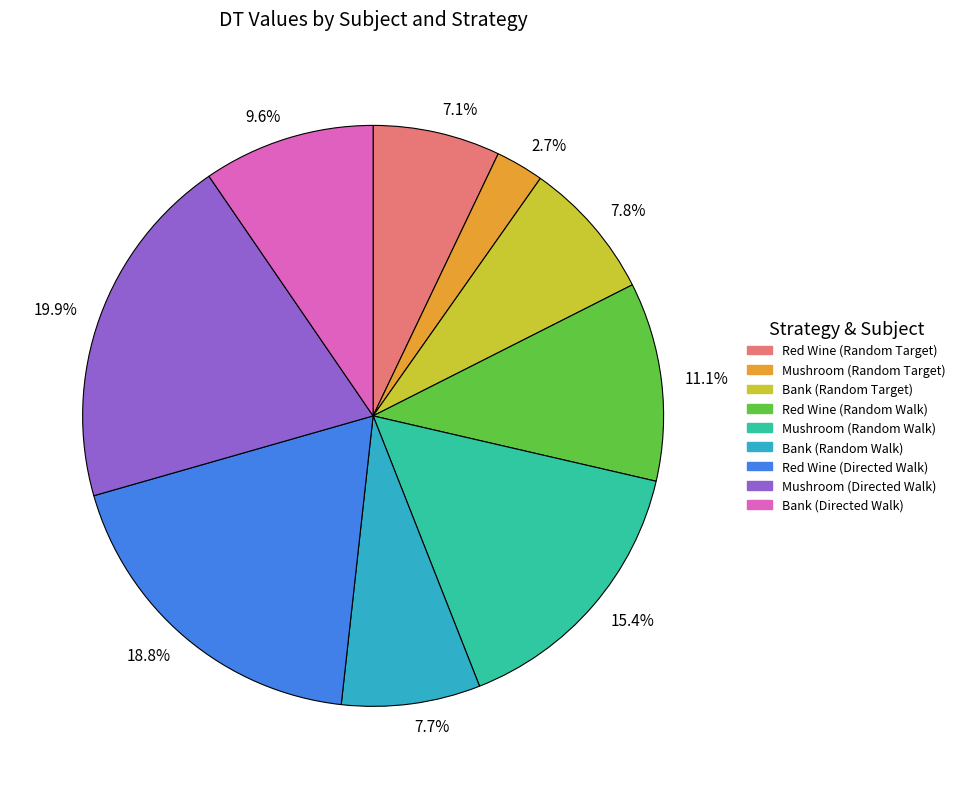

What is the ratio of the value at 9.6% to the value at 7.8%?

1.2